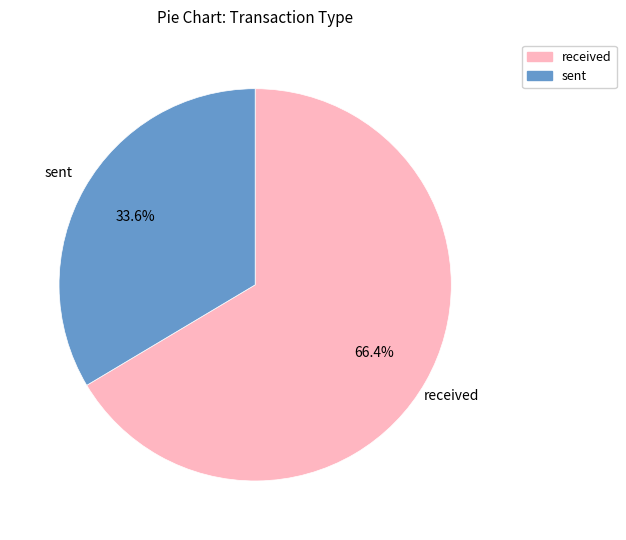

Does any single category account for the majority?

Yes